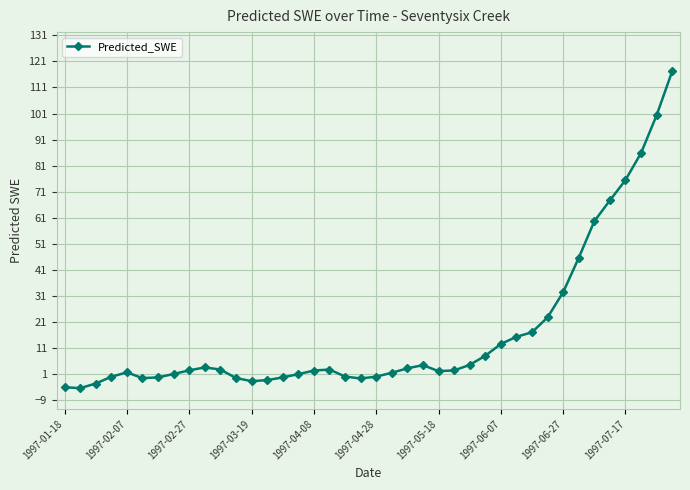

What is the smallest value displayed?

-4.3